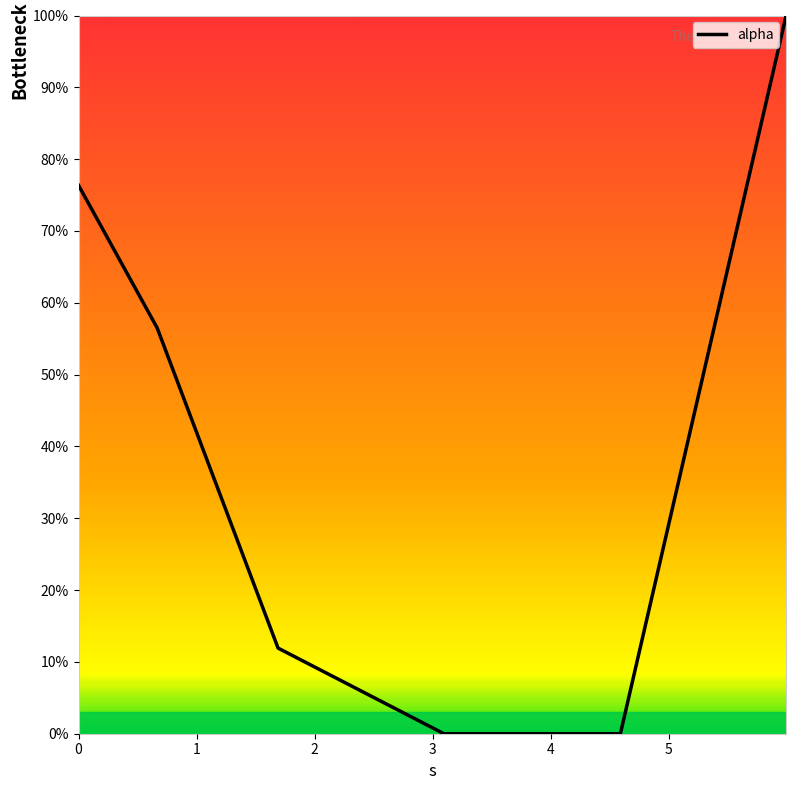

Does the chart have visible grid lines?

No